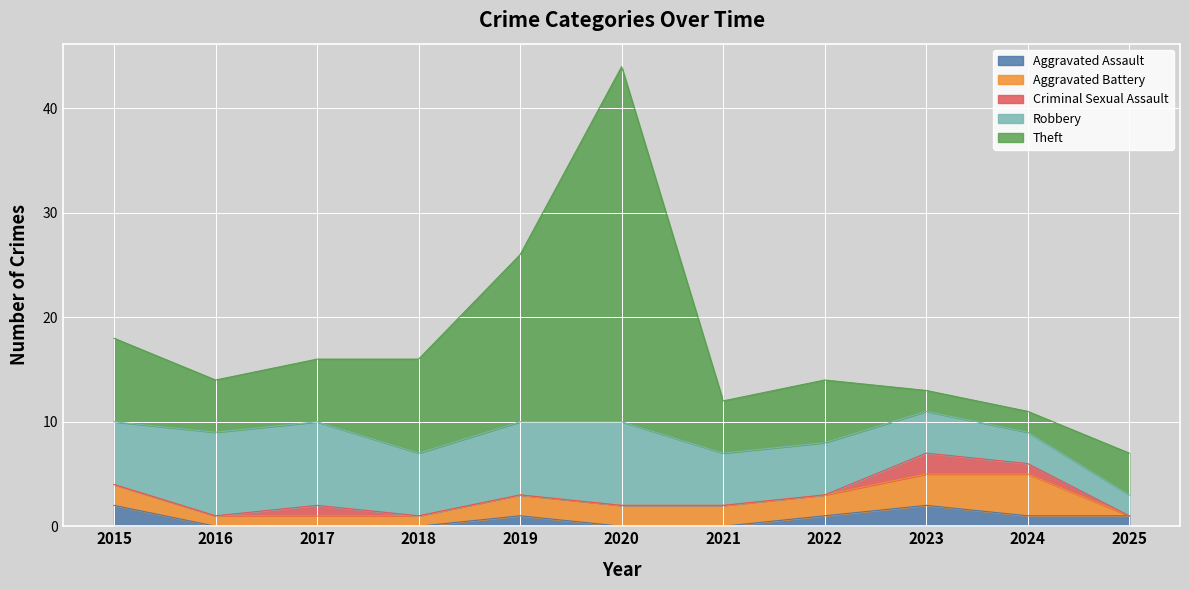

What is the difference between the maximum and minimum values in the Aggravated Battery series?

4